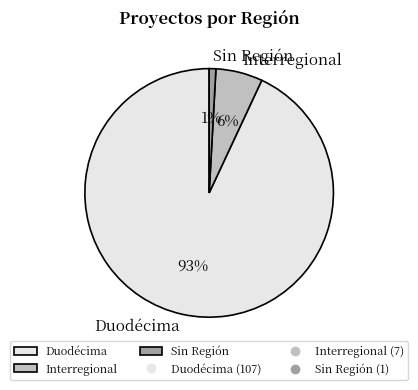

To the nearest percent, what portion does Interregional represent?

6%